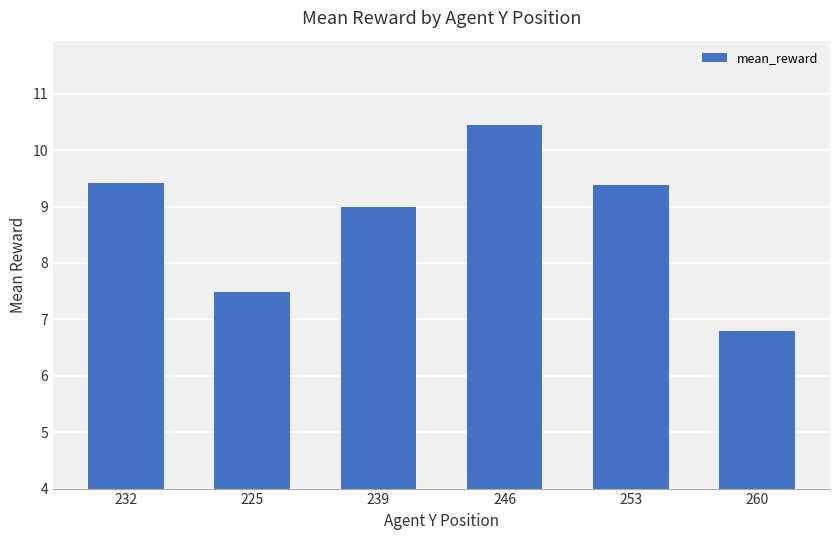

What is the value of the 3rd bar from the left?

9.0